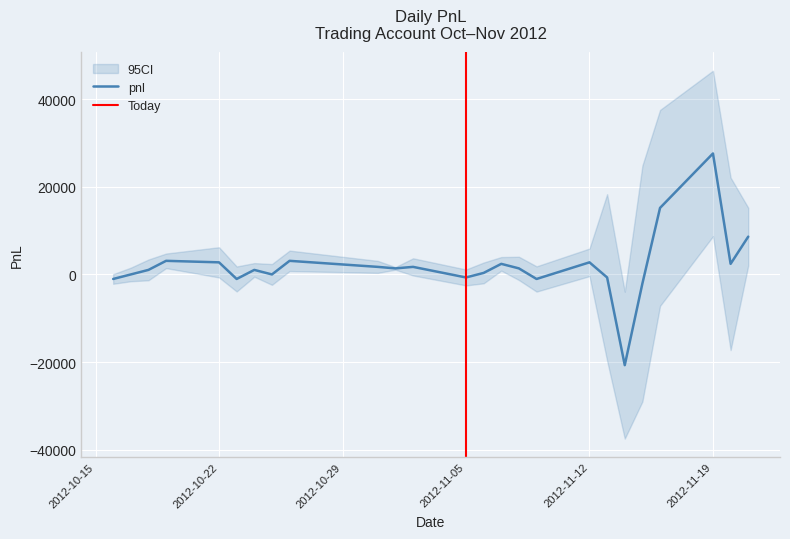

What is the difference between the maximum and minimum values?

48300